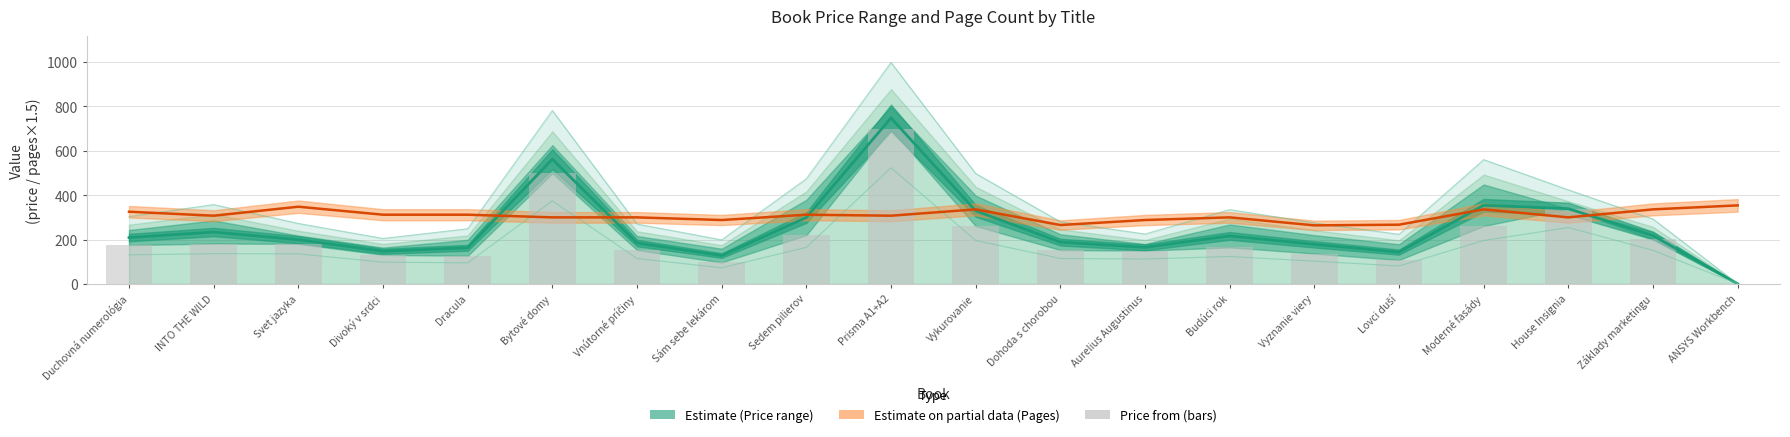

What is the difference between the maximum and minimum values?

697